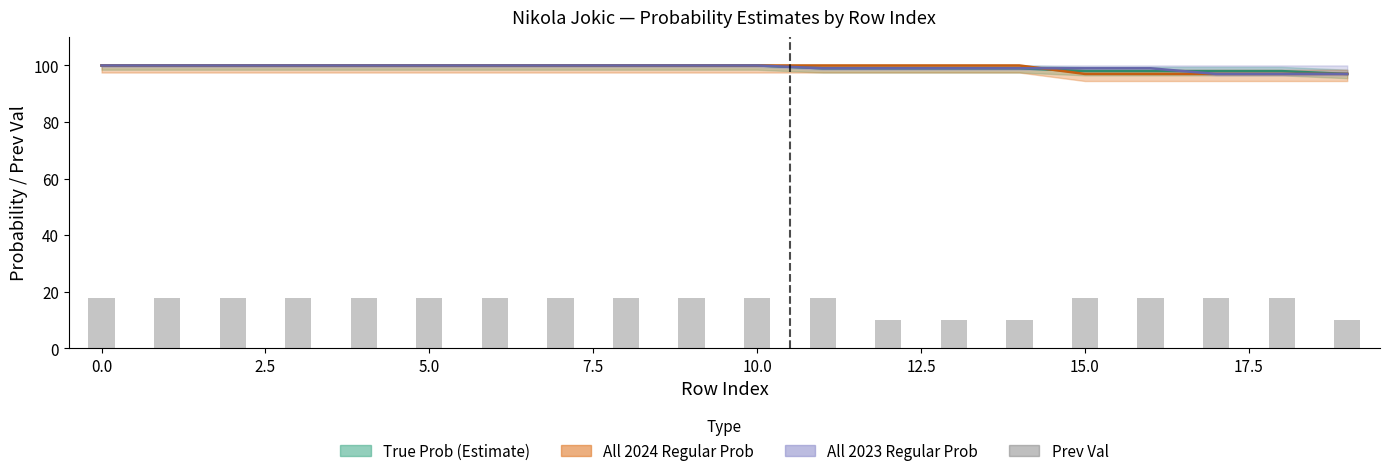

What is the minimum value shown in the chart?

10